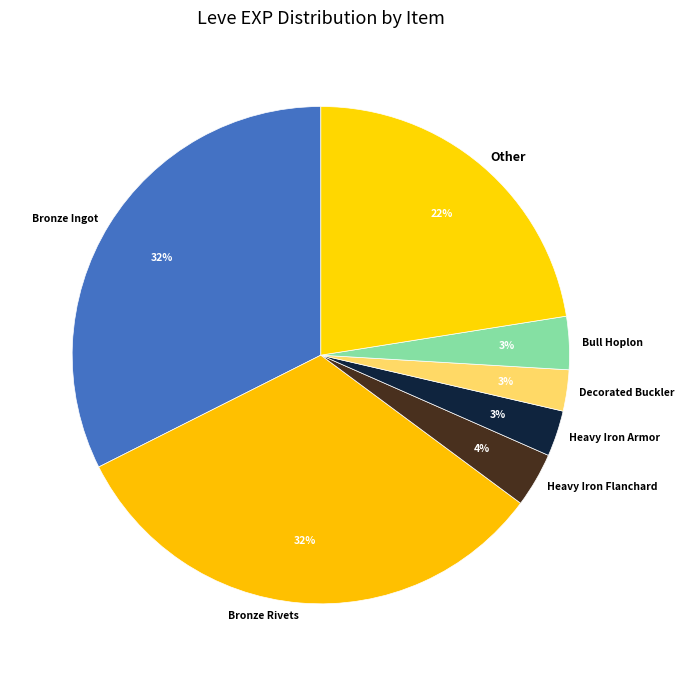

The Decorated Buckler slice represents 14% of the pie. True or false?

False